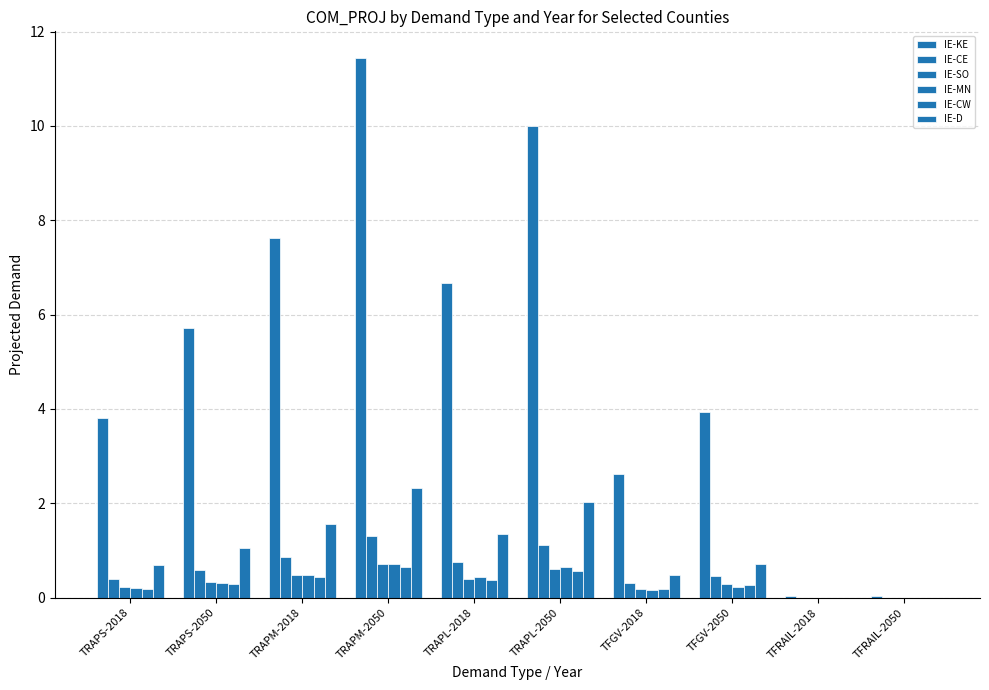

How many groups of bars are there?

10